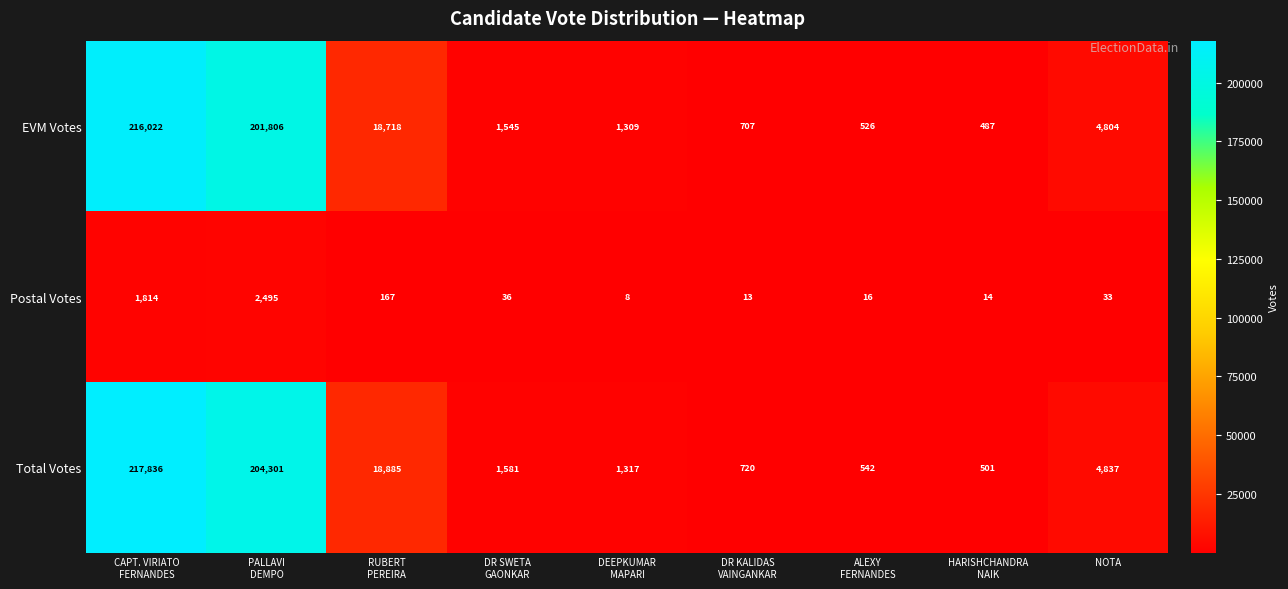

Which series has the widest spread of values?

Total Votes